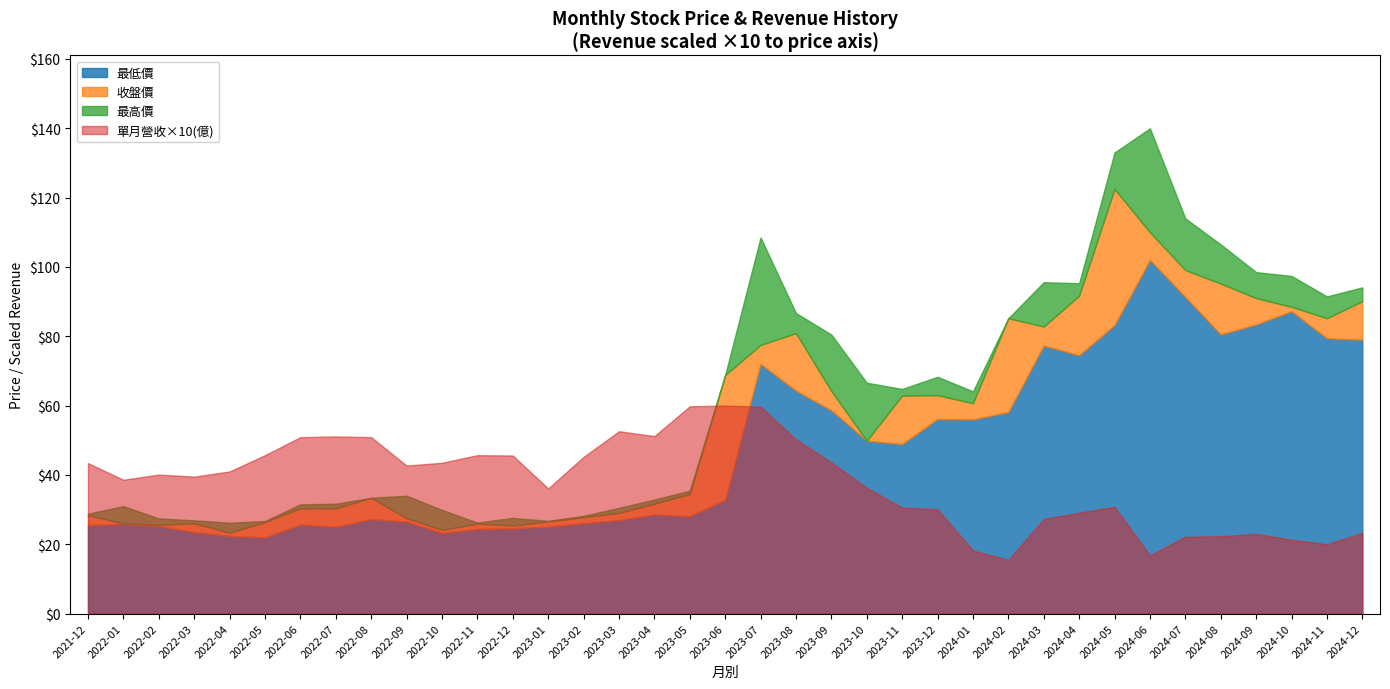

Rank the categories by 單月營收(億) value from lowest to highest.

2024-02, 2024-06, 2024-01, 2024-11, 2024-10, 2024-07, 2024-08, 2024-09, 2024-12, 2024-03, 2024-04, 2023-12, 2023-11, 2024-05, 2023-01, 2023-10, 2022-01, 2022-03, 2022-02, 2022-04, 2022-09, 2021-12, 2022-10, 2023-09, 2023-02, 2022-12, 2022-05, 2022-11, 2023-08, 2022-06, 2022-08, 2022-07, 2023-04, 2023-03, 2023-07, 2023-05, 2023-06